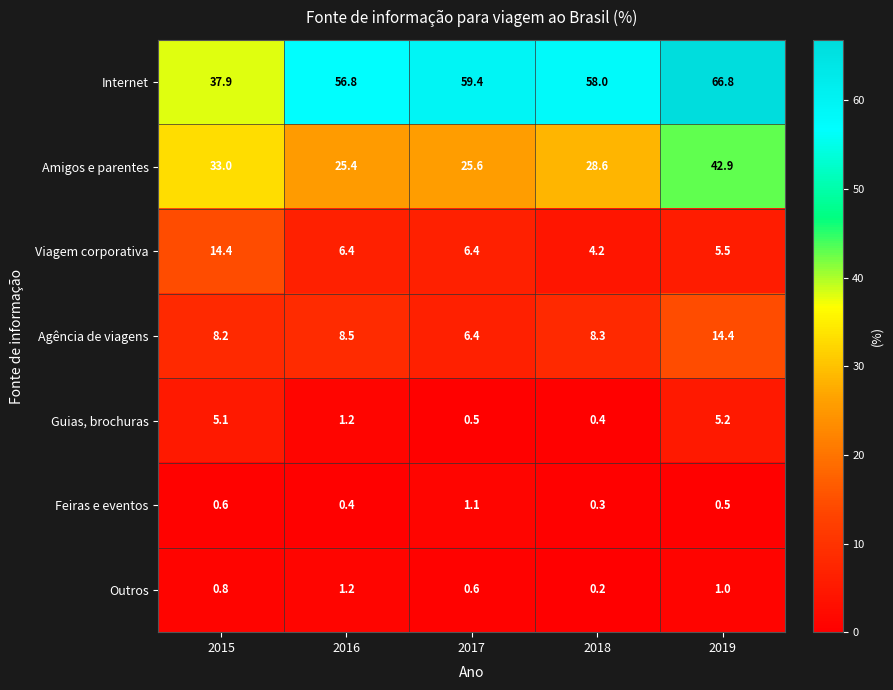

Which category has the highest value across all series?

2019